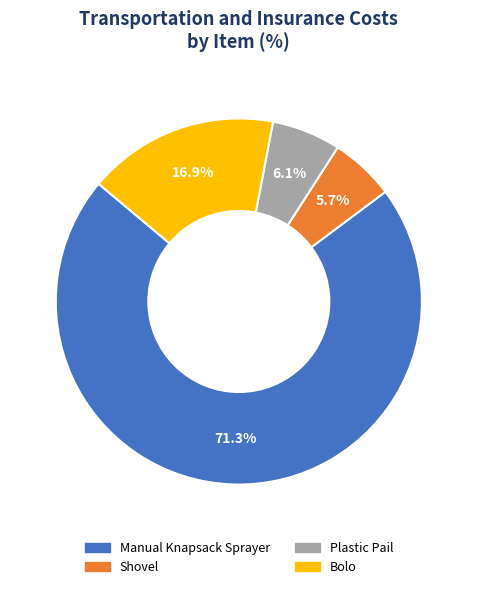

What percentage is the Shovel slice, to the nearest percent?

6%